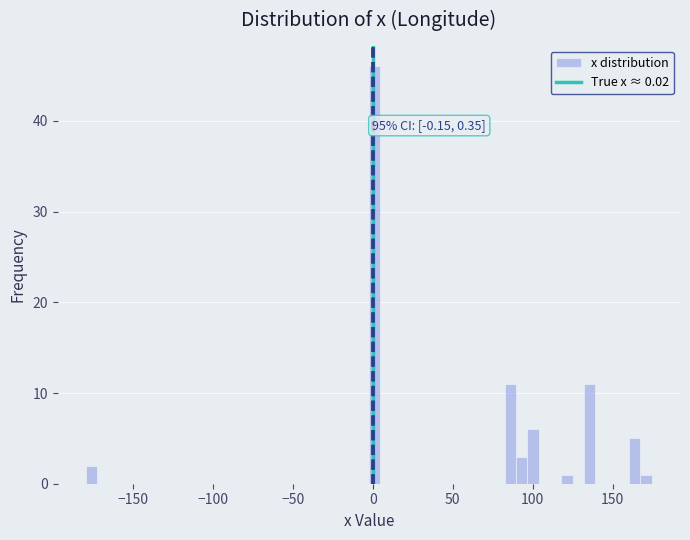

Around what value on the x-axis is the tallest bar? Give the approximate position of its centre, as read against the axis.

0